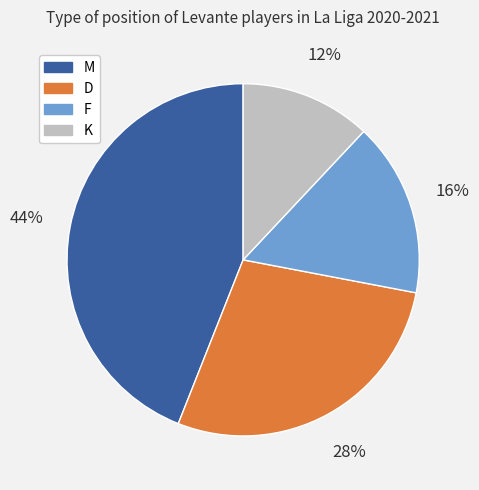

Between D and M, which is larger?

M